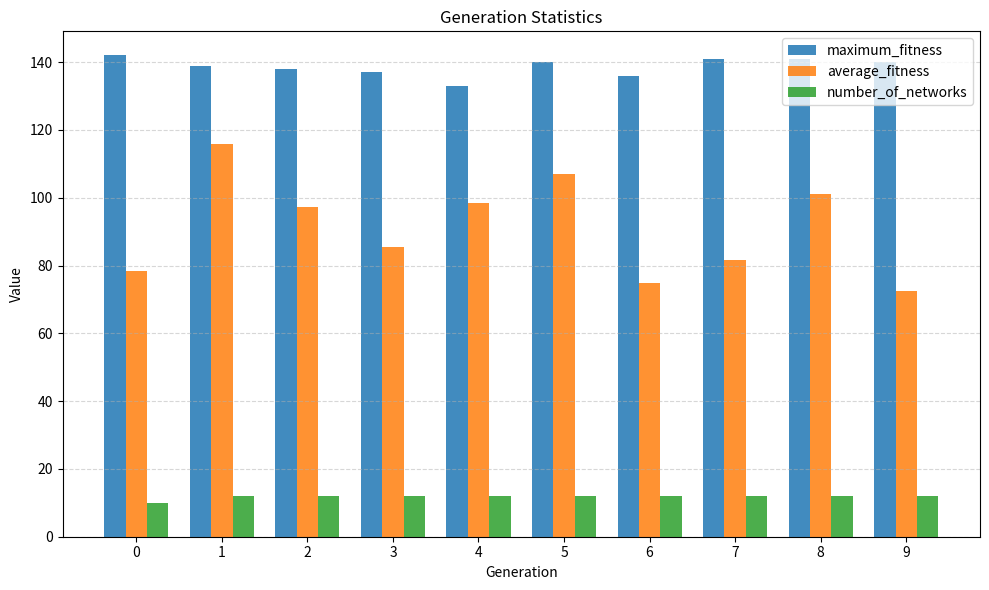

The number_of_networks series shows 12.0 at 8. True or false?

True